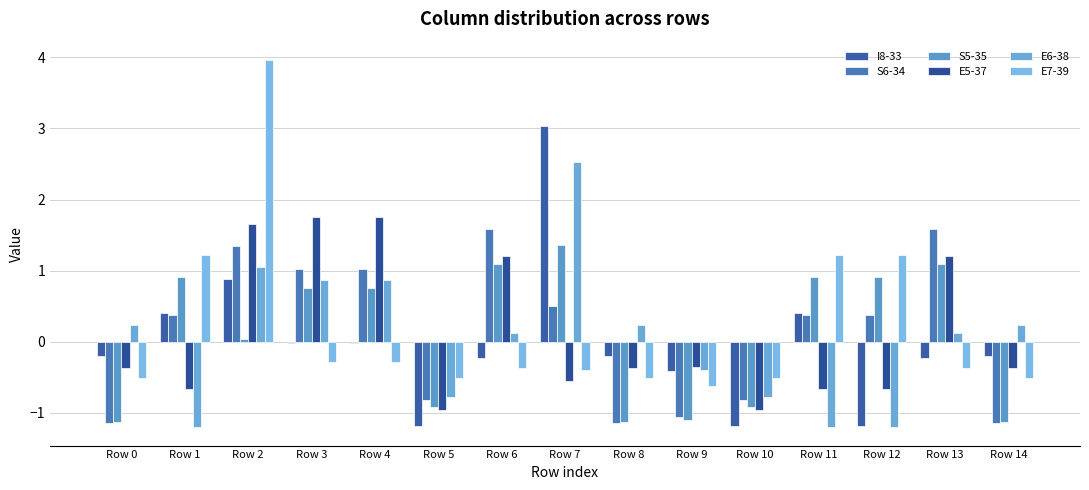

Count the number of categories in the chart.

15